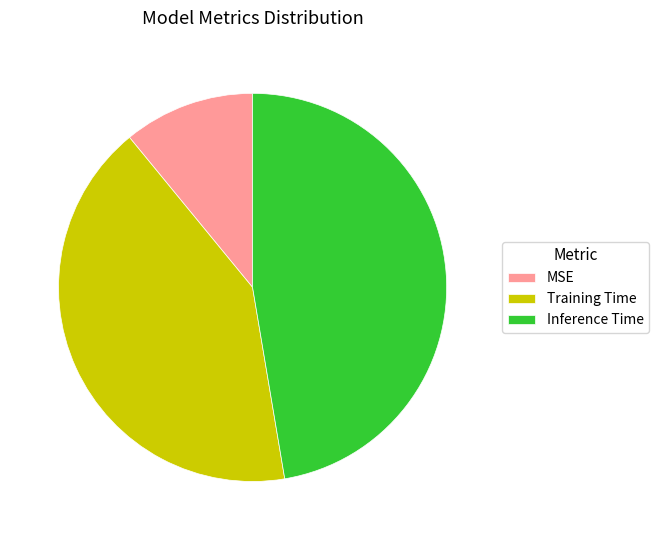

Rank the categories by value from highest to lowest.

Inference Time, Training Time, MSE